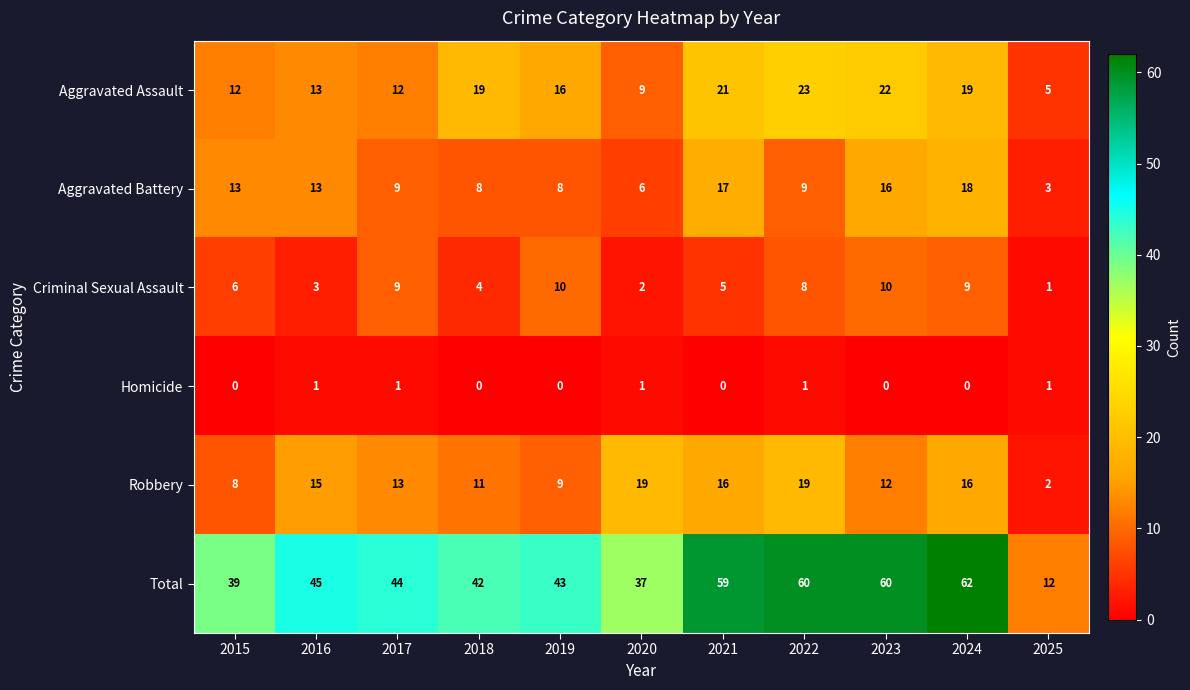

Which series changed the most between 2021 and 2022?

Aggravated Battery